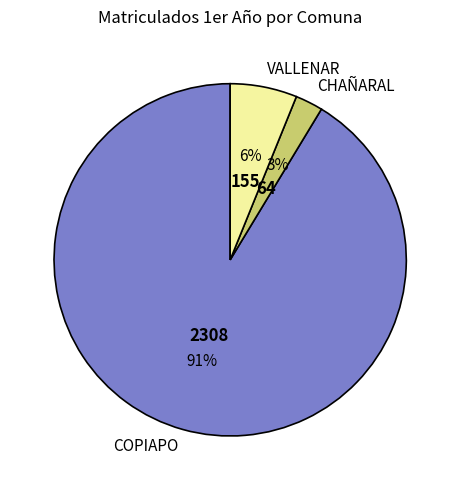

To the nearest percent, what is the combined percentage of COPIAPO and VALLENAR?

97%